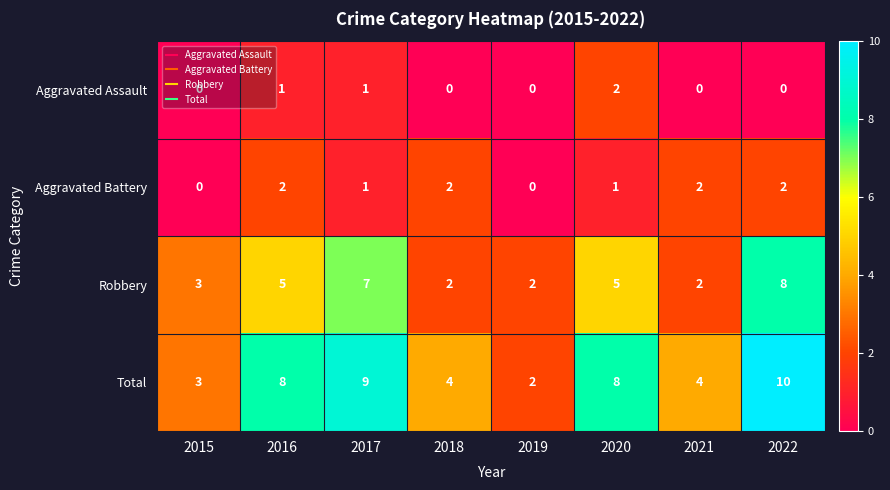

True or false: Aggravated Assault has a value of 2 at 2020.

True